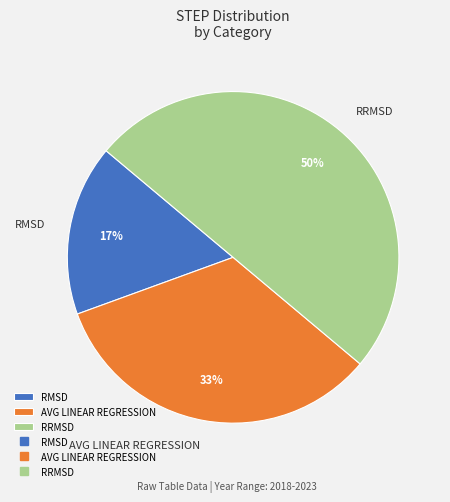

To the nearest percent, what percentage of the pie is RMSD?

17%